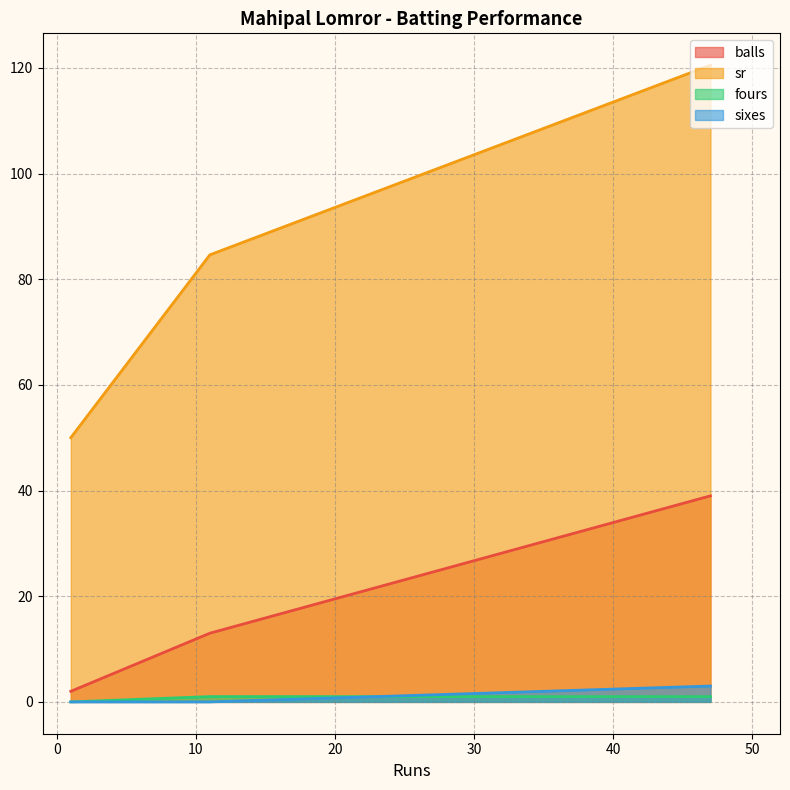

Which series has the largest range (max minus min)?

sr